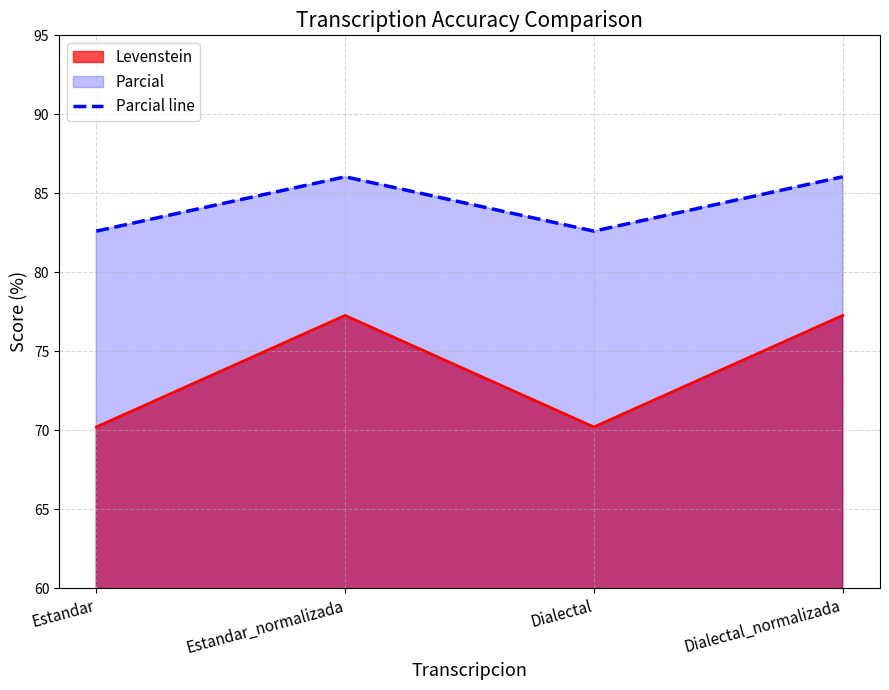

What is the maximum value shown in the chart?

86.0